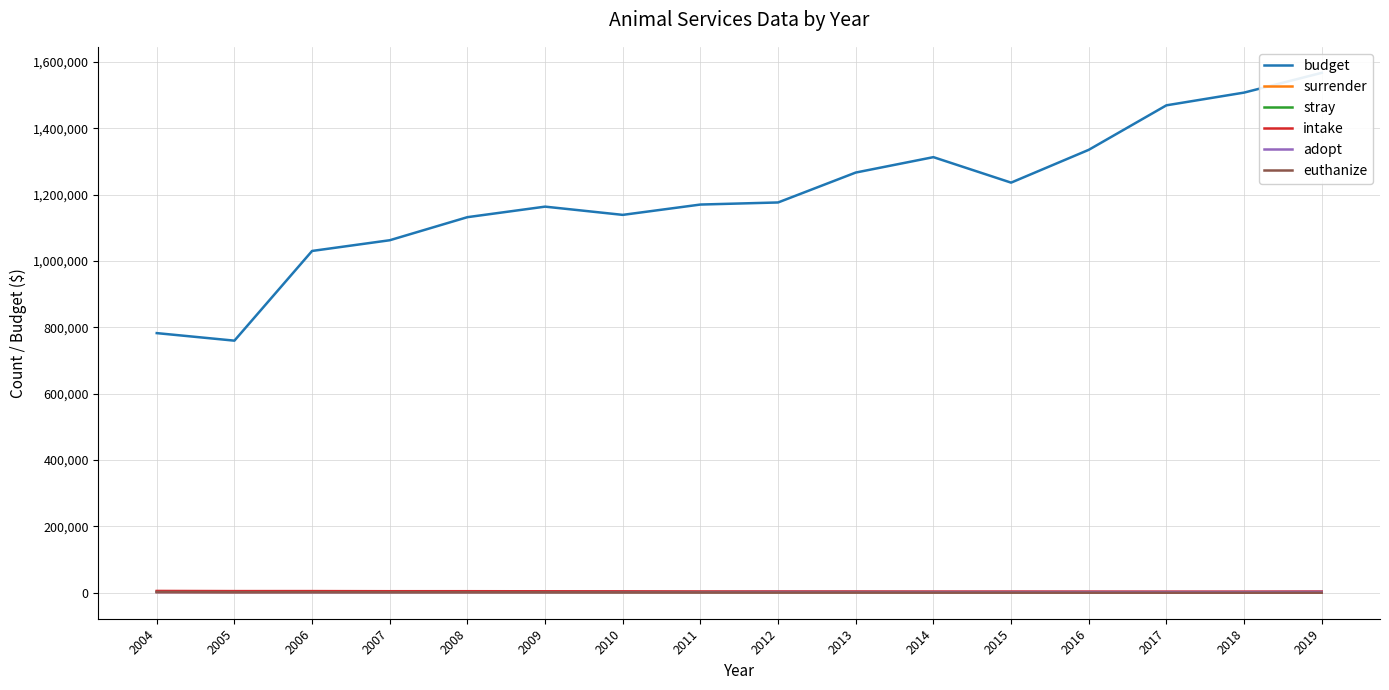

The value of euthanize at 2019 is 129. True or false?

False